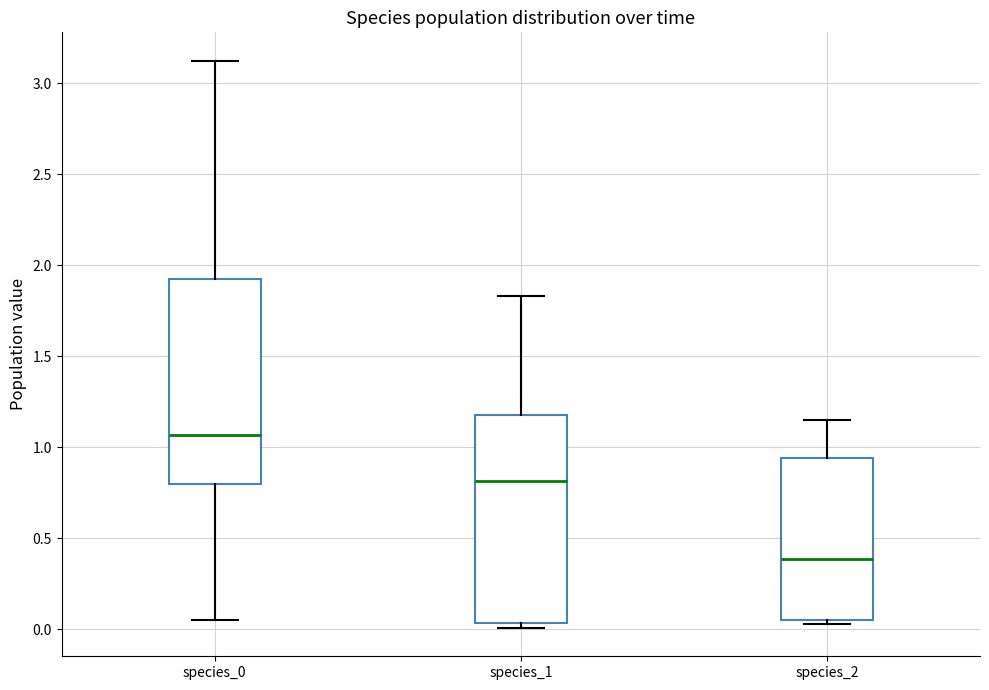

Reading left to right, transcribe this box plot: for each box, give where its median line is, the range the box spans, and where its two whiskers end, as read against the y-axis. The values are not printed on the chart, so give them approximately, as read against the axis.

species_0: median 1.05, box 0.80 to 1.95, whiskers 0.05 to 3.10
species_1: median 0.80, box 0.05 to 1.20, whiskers 0.00 to 1.85
species_2: median 0.40, box 0.05 to 0.95, whiskers 0.05 (just below the box's lower edge) to 1.15